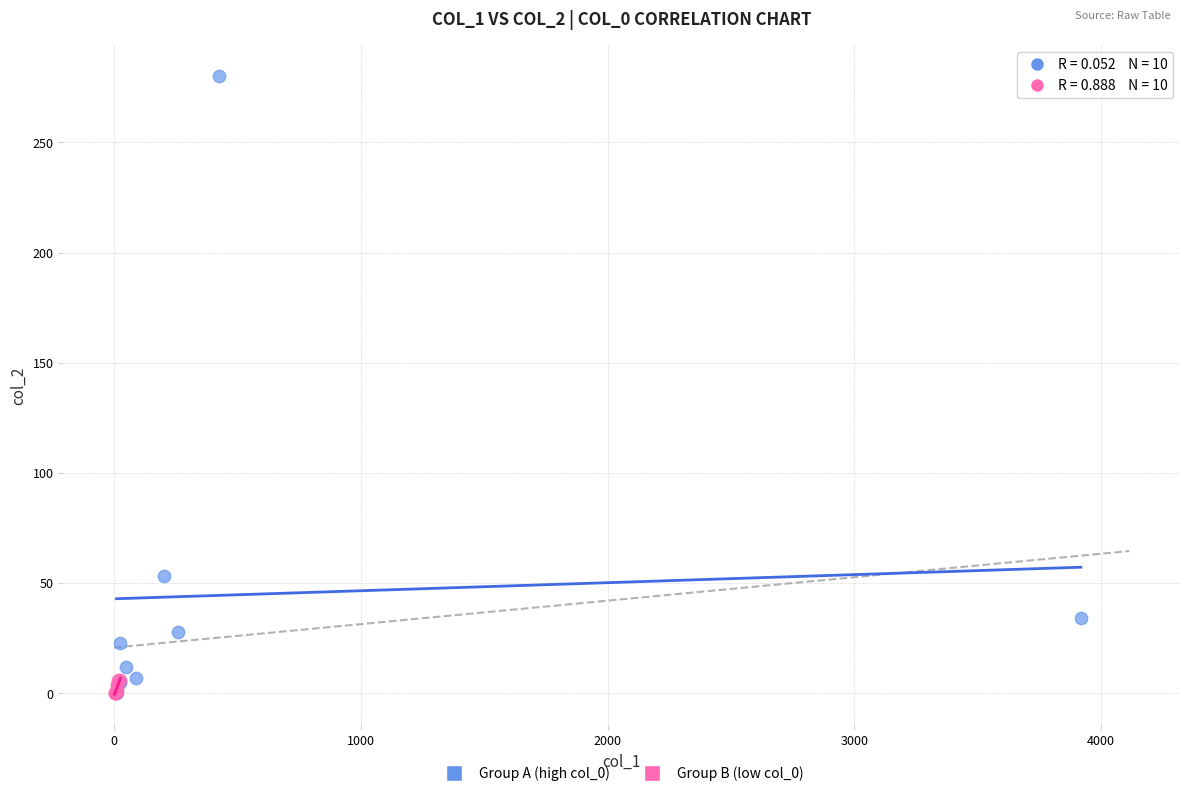

Which series has the largest Y range (max minus min)?

Group A (high col_0)